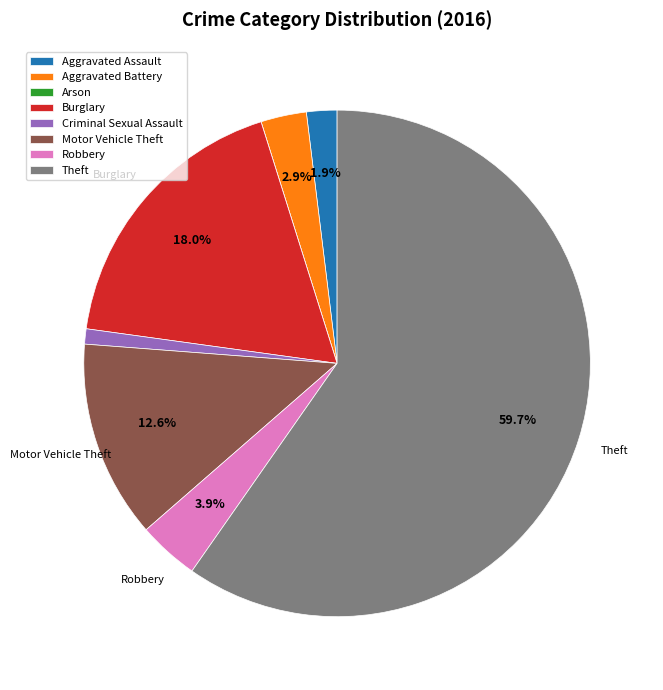

Does Burglary account for over 50% of the chart?

No